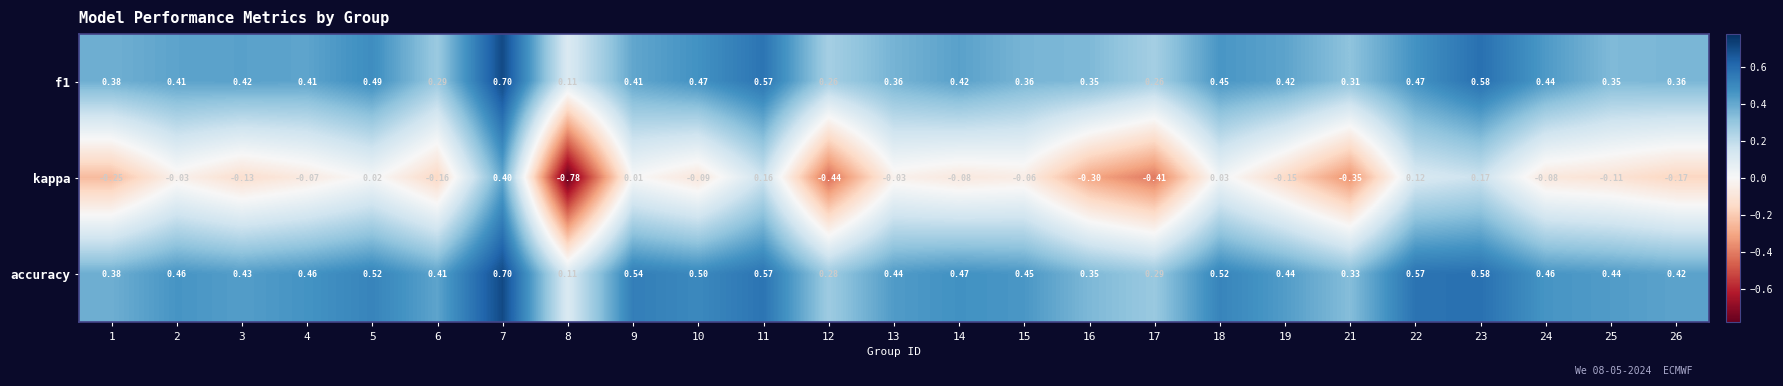

Which series has the largest total across all categories?

accuracy